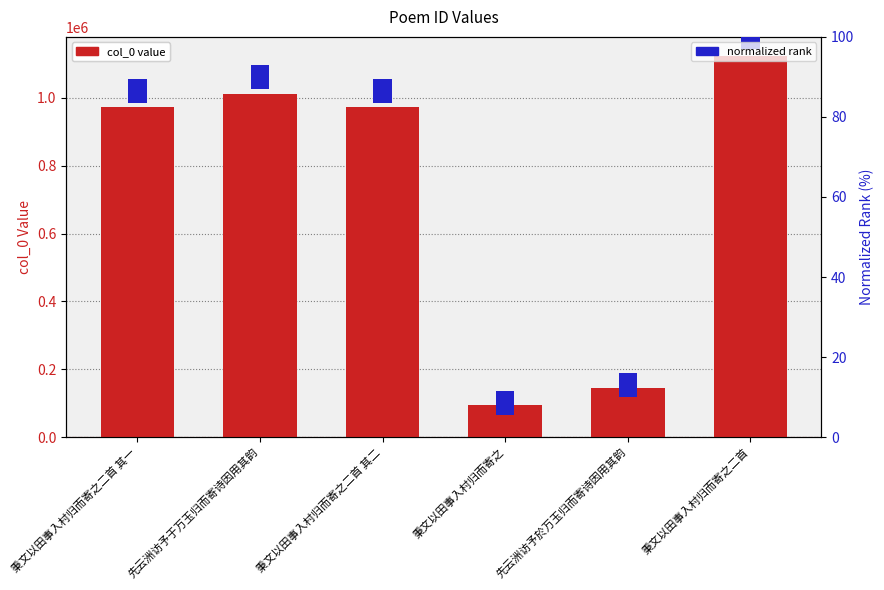

The col_0 value series shows 972898 at 秉文以田事入村归而寄之二首 其二. True or false?

True